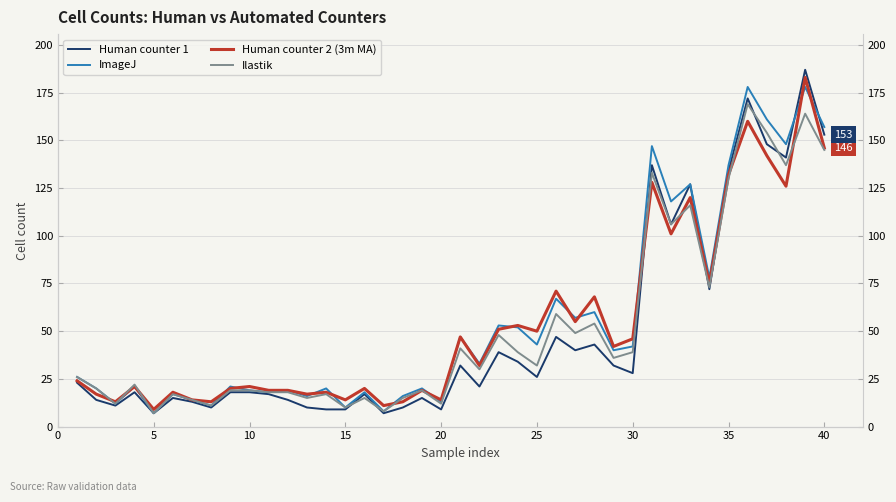

Is the value of Ilastik at 27 greater than the value of ImageJ at 25?

Yes